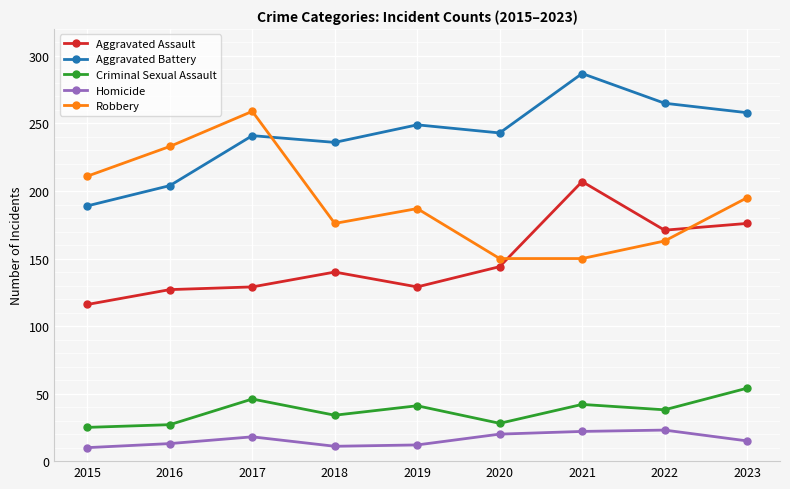

What is the value of the Robbery point at the 1st from the left?

211